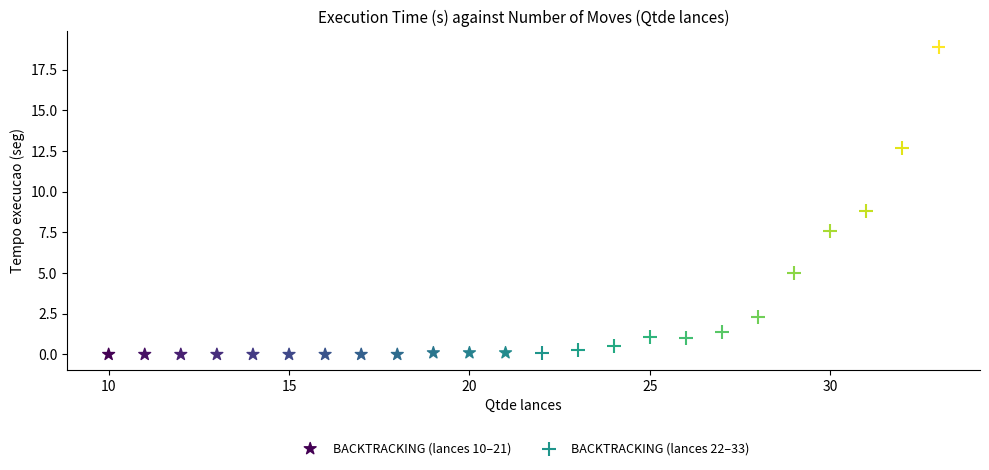

What are all the series names shown in the legend?

BACKTRACKING (lances 10–21), BACKTRACKING (lances 22–33)